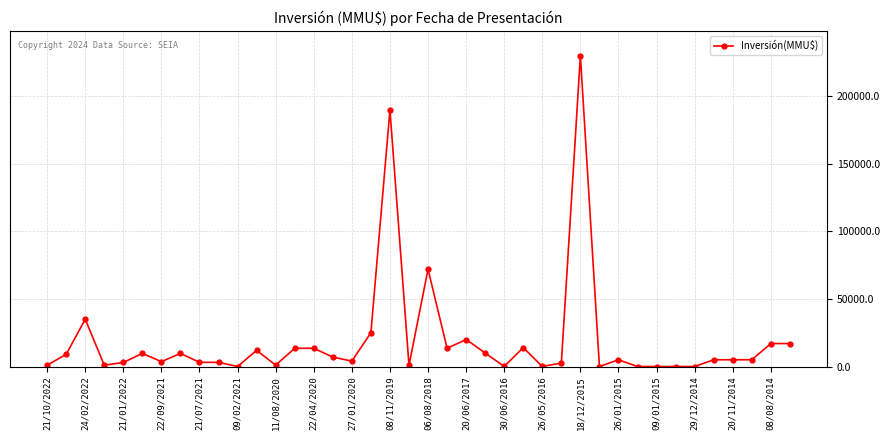

True or false: the data has more than 0 interior local peaks.

True